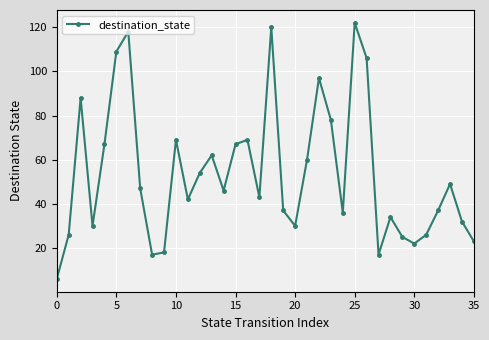

What is the smallest value displayed?

6